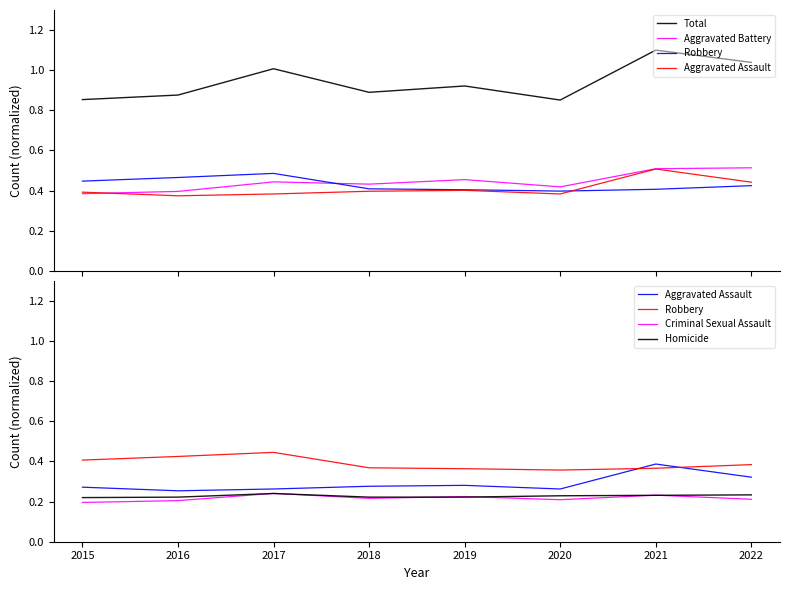

How many interior local peaks does the Criminal Sexual Assault series have?

3